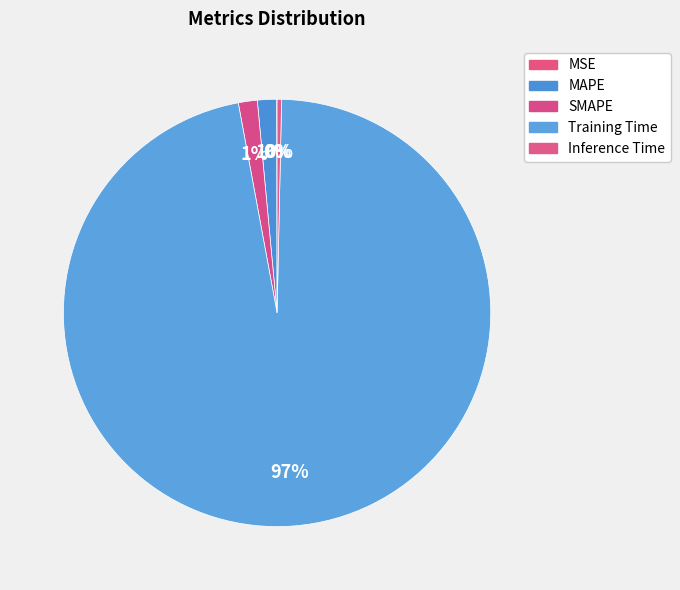

Is there a majority slice in this chart?

Yes